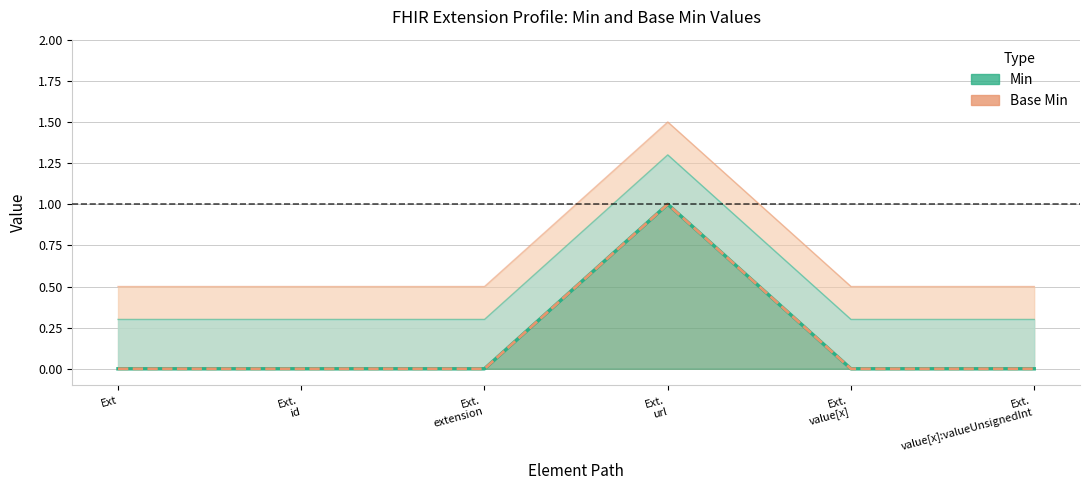

How many lines are shown in the chart?

2